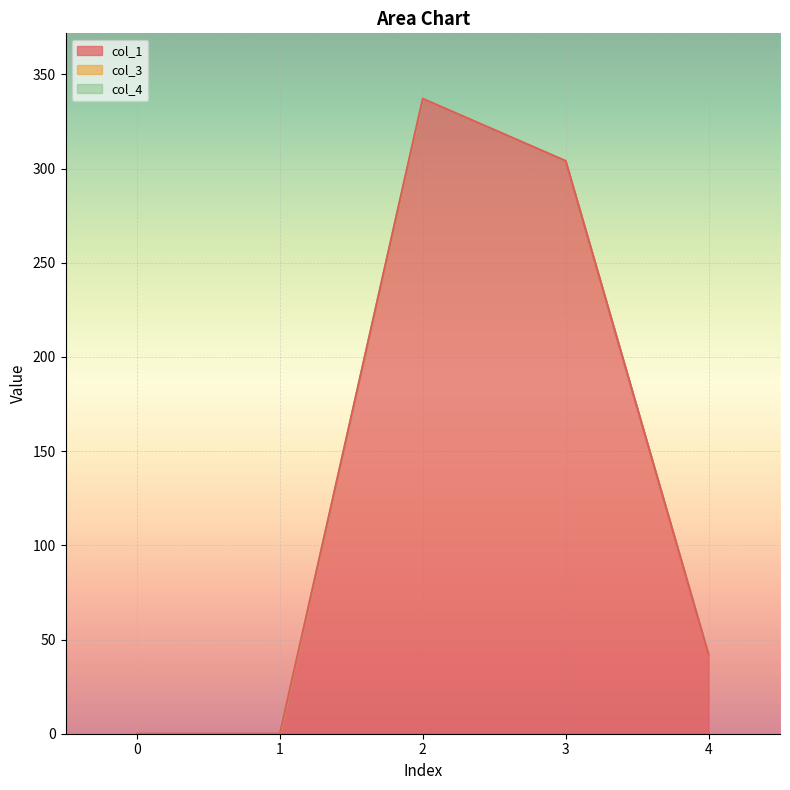

At which category is the sum across all series the highest?

2